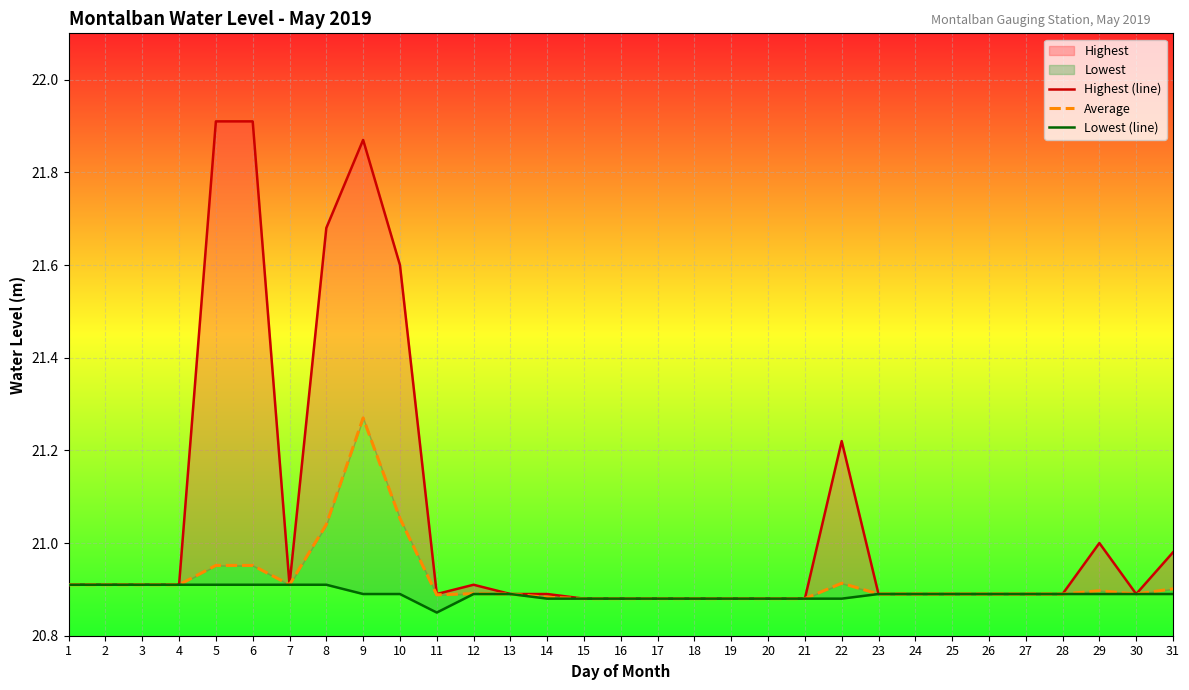

What is the highest value of the Average series?

21.3